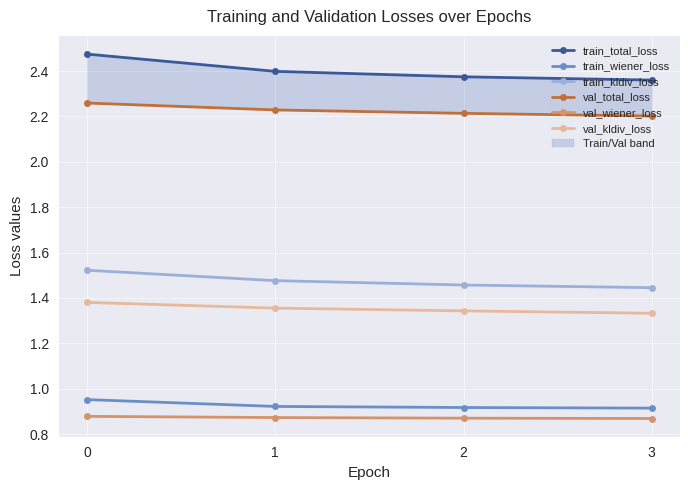

What is the sum of all val_total_loss values?

8.9